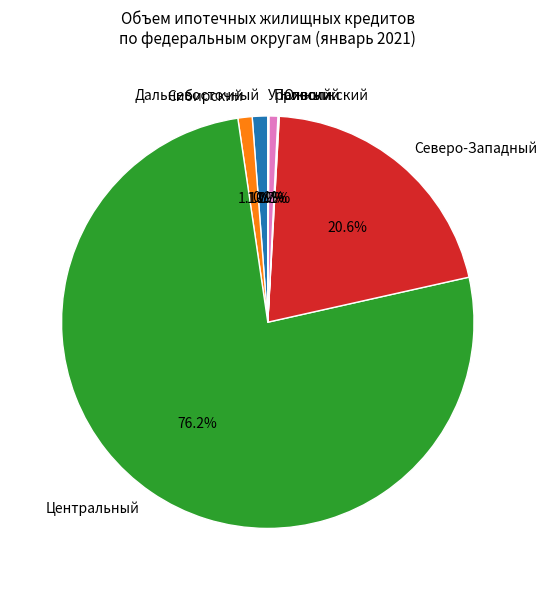

What portion of the pie excludes Северо-Западный?

79.4%